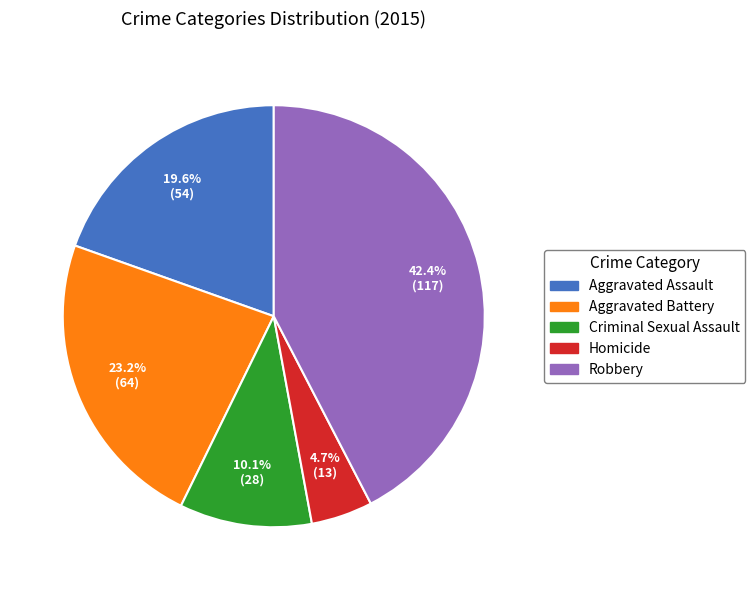

To the nearest percent, what percentage of the pie is Criminal Sexual Assault?

10%